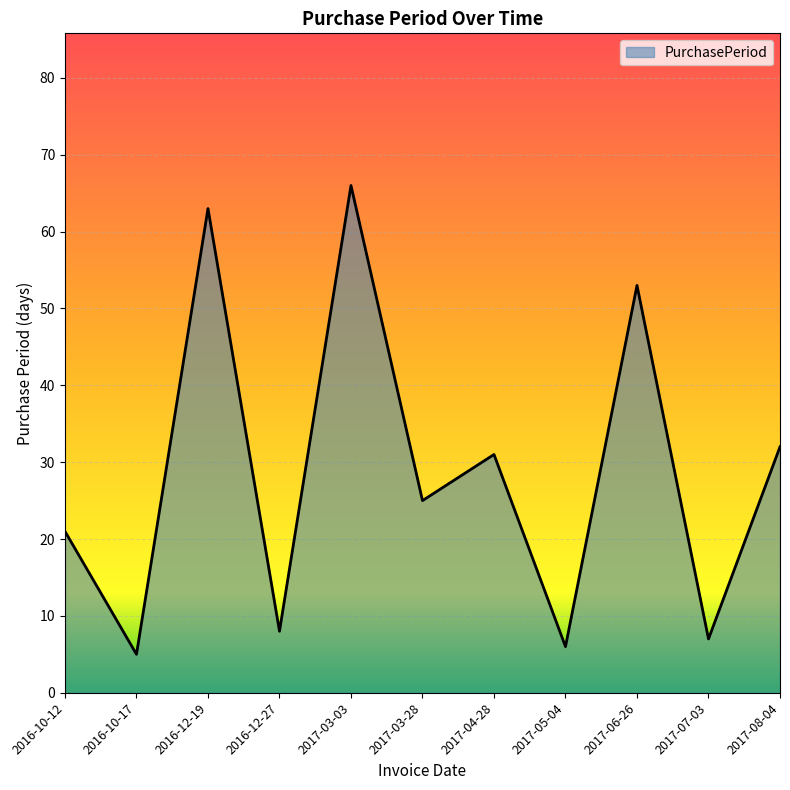

What is the smallest value displayed?

5